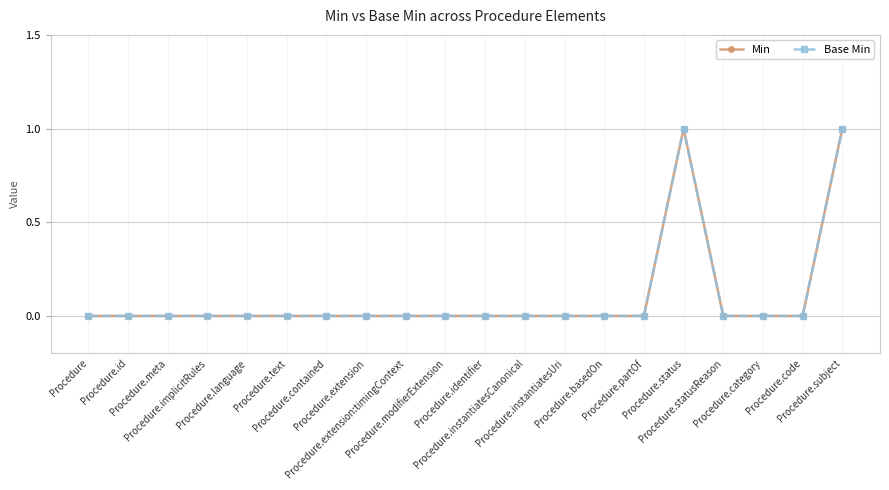

Count the Base Min values in the range 0 to 1.

20